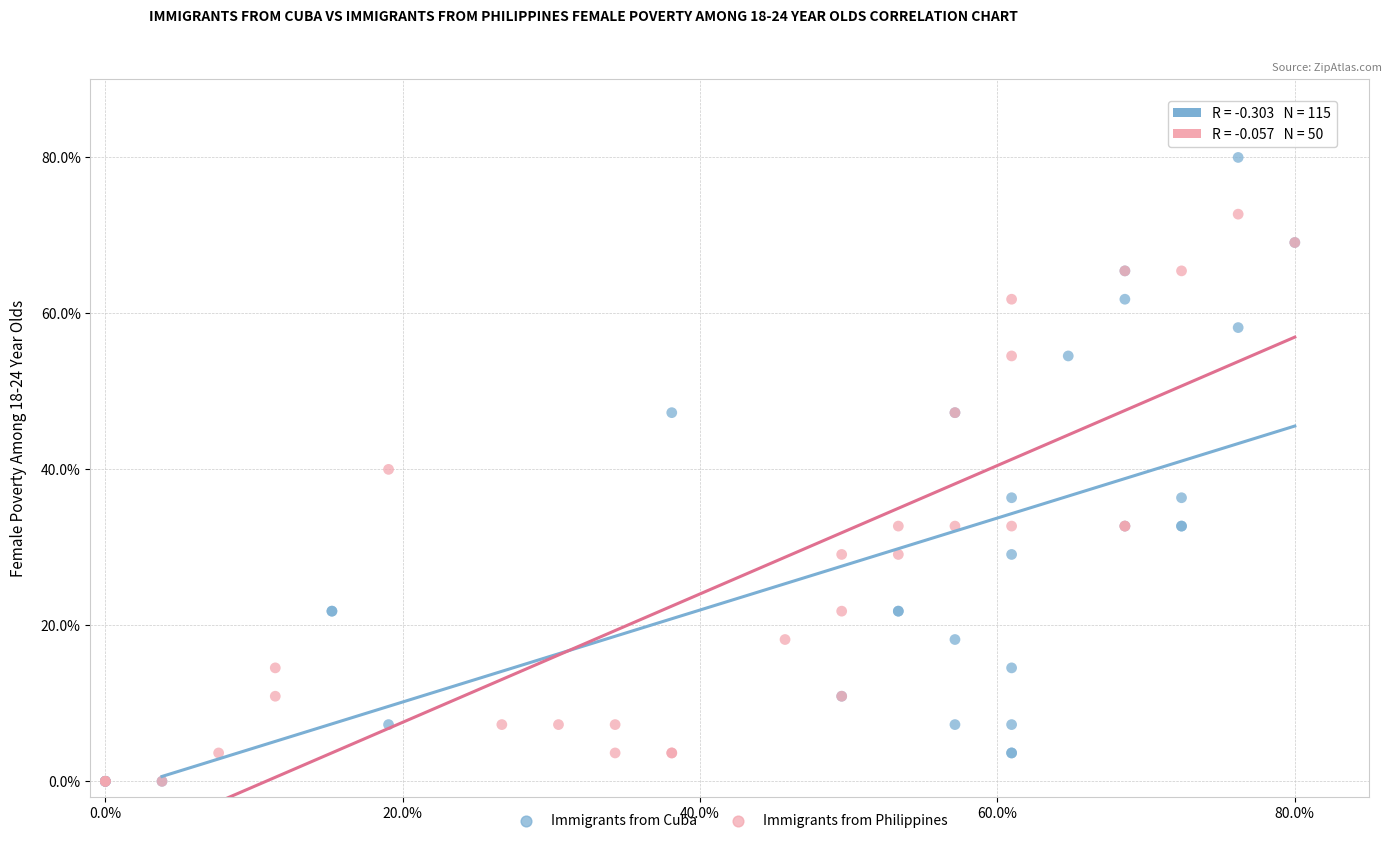

Which series has the widest spread of Y values?

Immigrants from Cuba